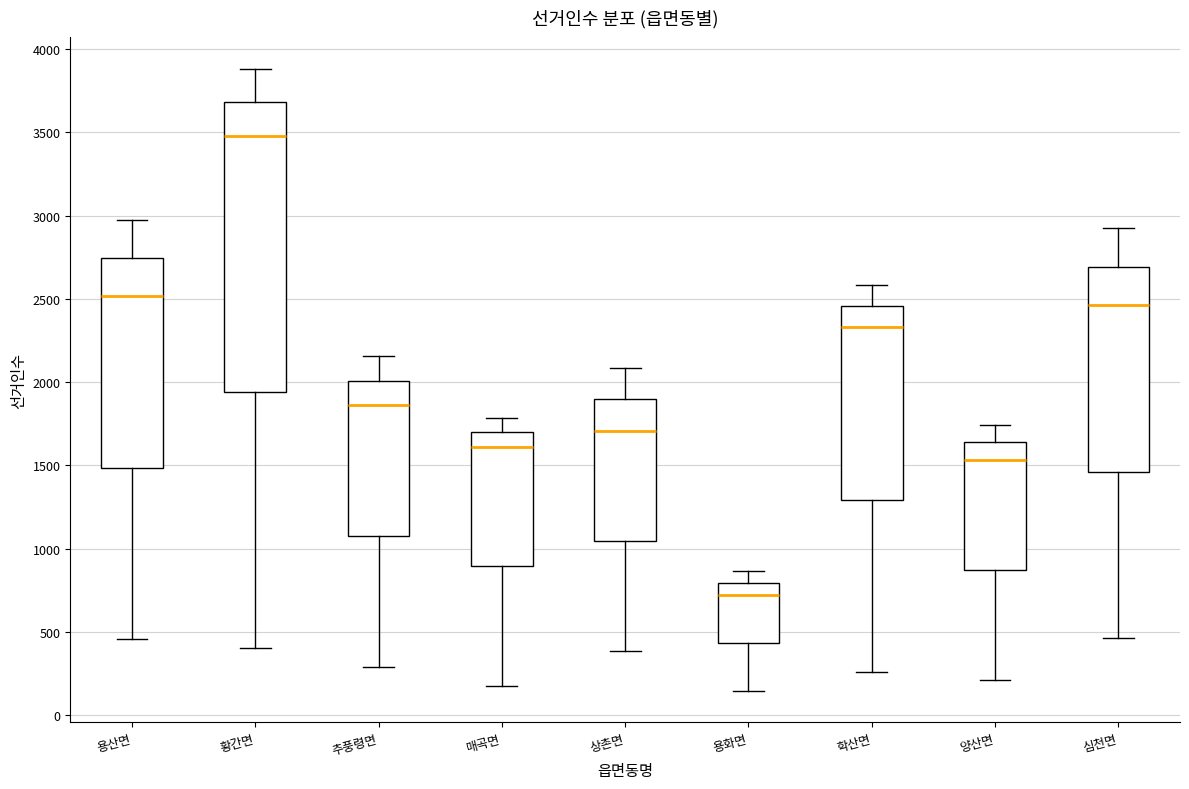

Which box has the highest median line?

황간면